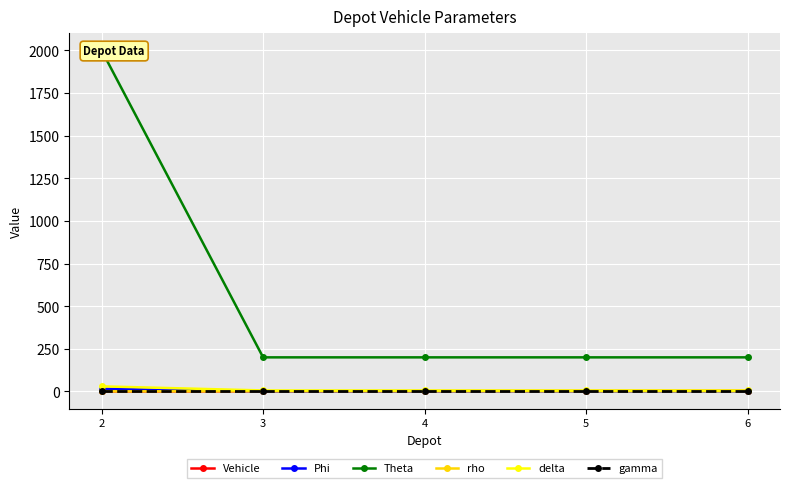

How many lines are shown in the chart?

6